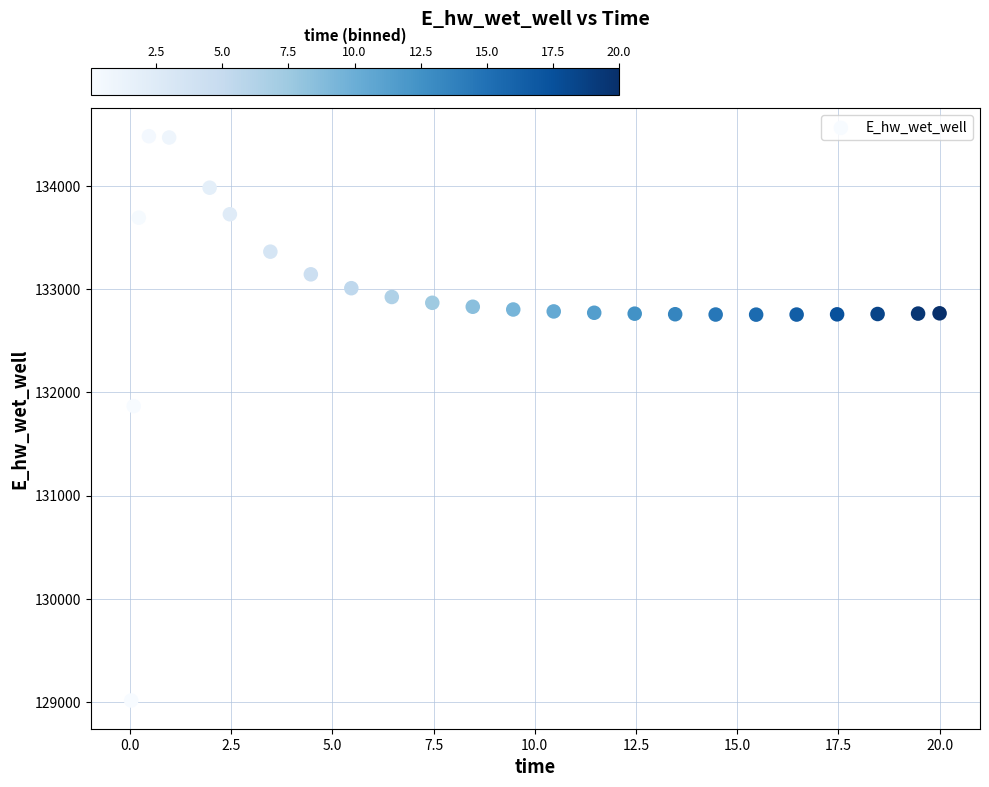

What is the range of Y values (max minus min)?

5465.7